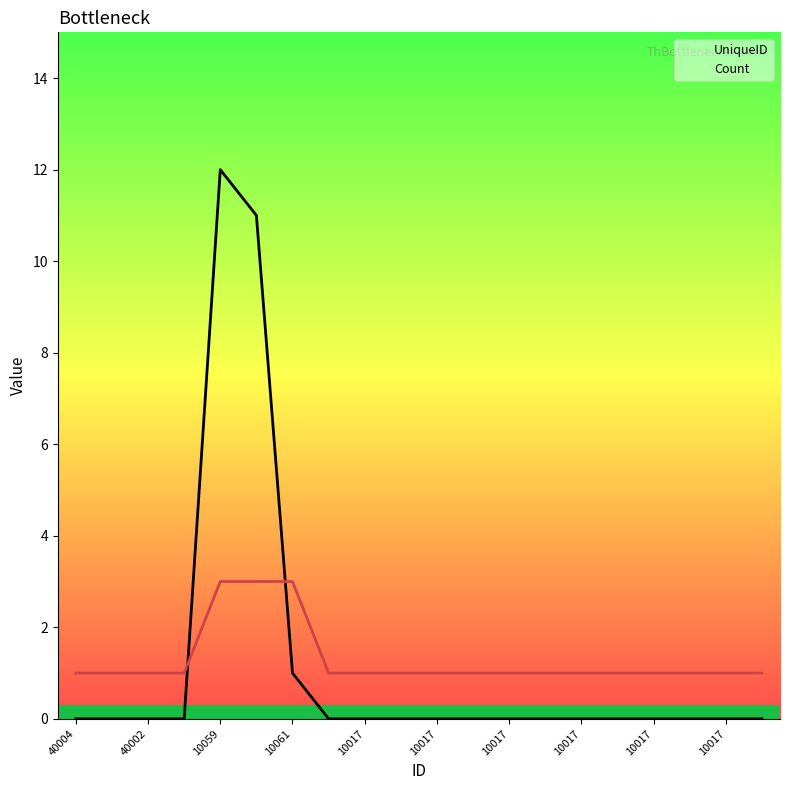

Between 10017 and 10017, which series saw the biggest shift?

UniqueID